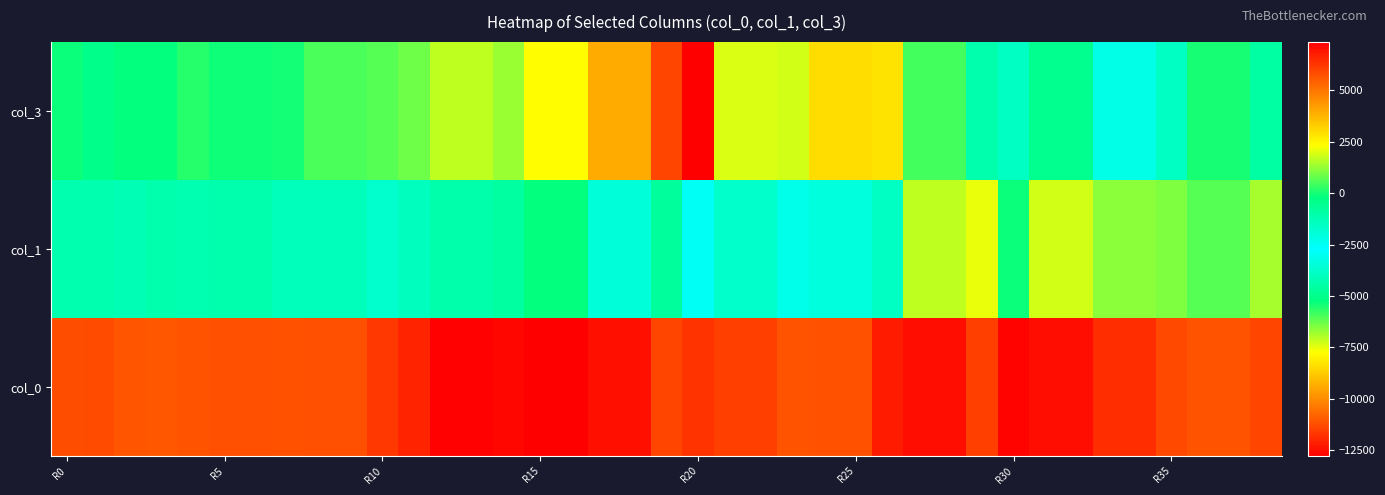

At which category is the sum across all series the highest?

R20